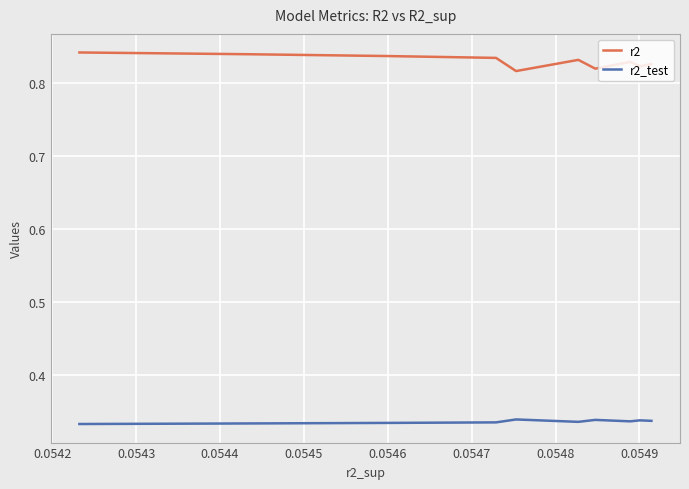

What are all the series names shown in the legend?

r2, r2_test